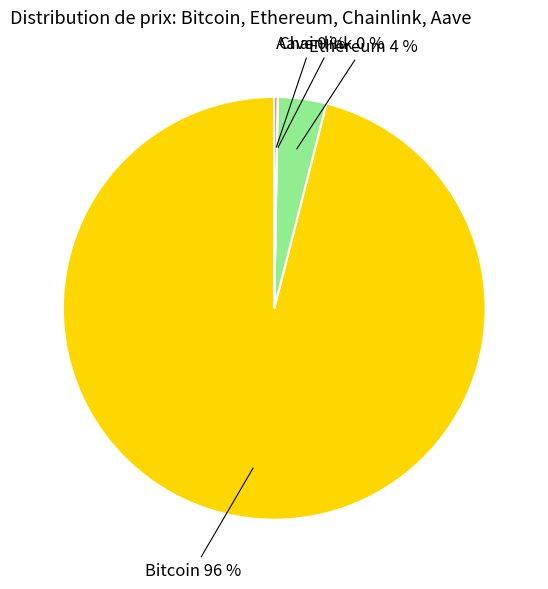

Is there a majority slice in this chart?

Yes